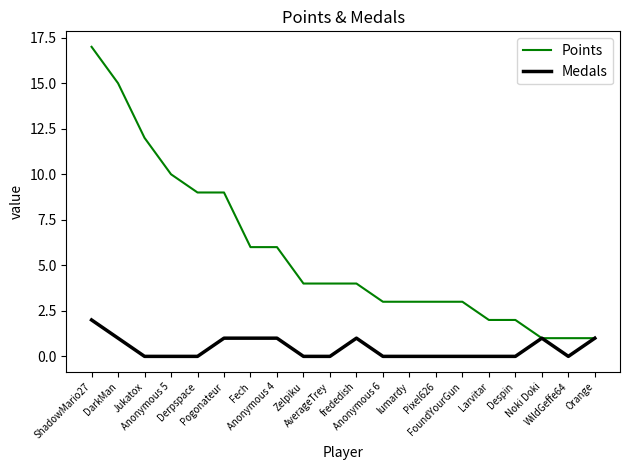

Rank the series by their average value, from lowest to highest.

Medals, Points